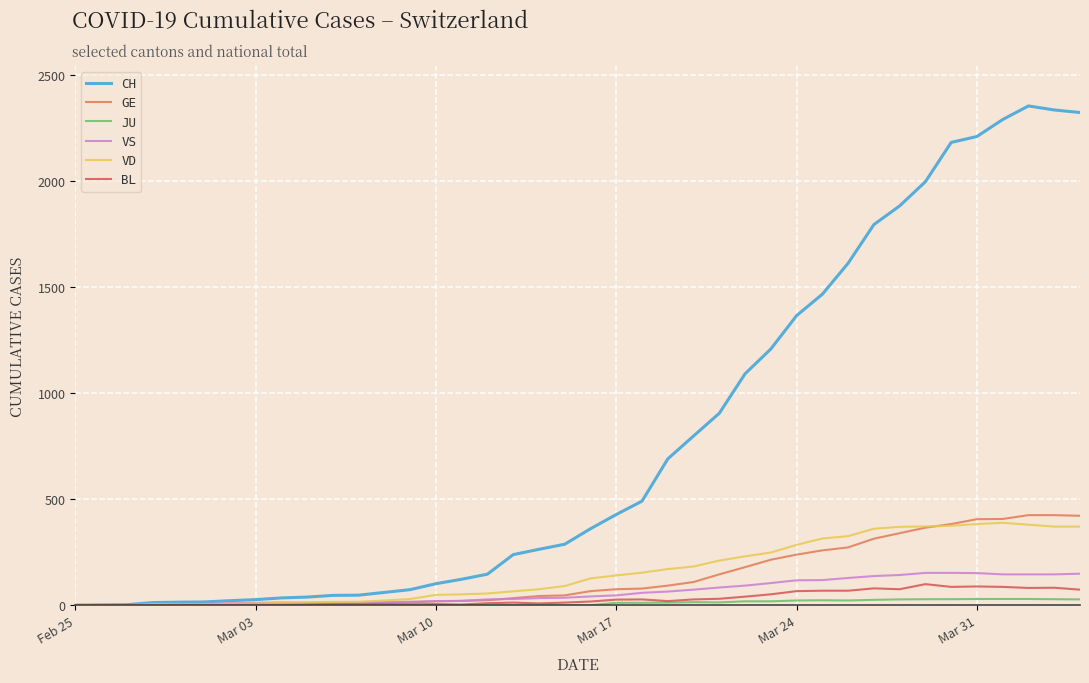

Which series has the widest spread of values?

CH